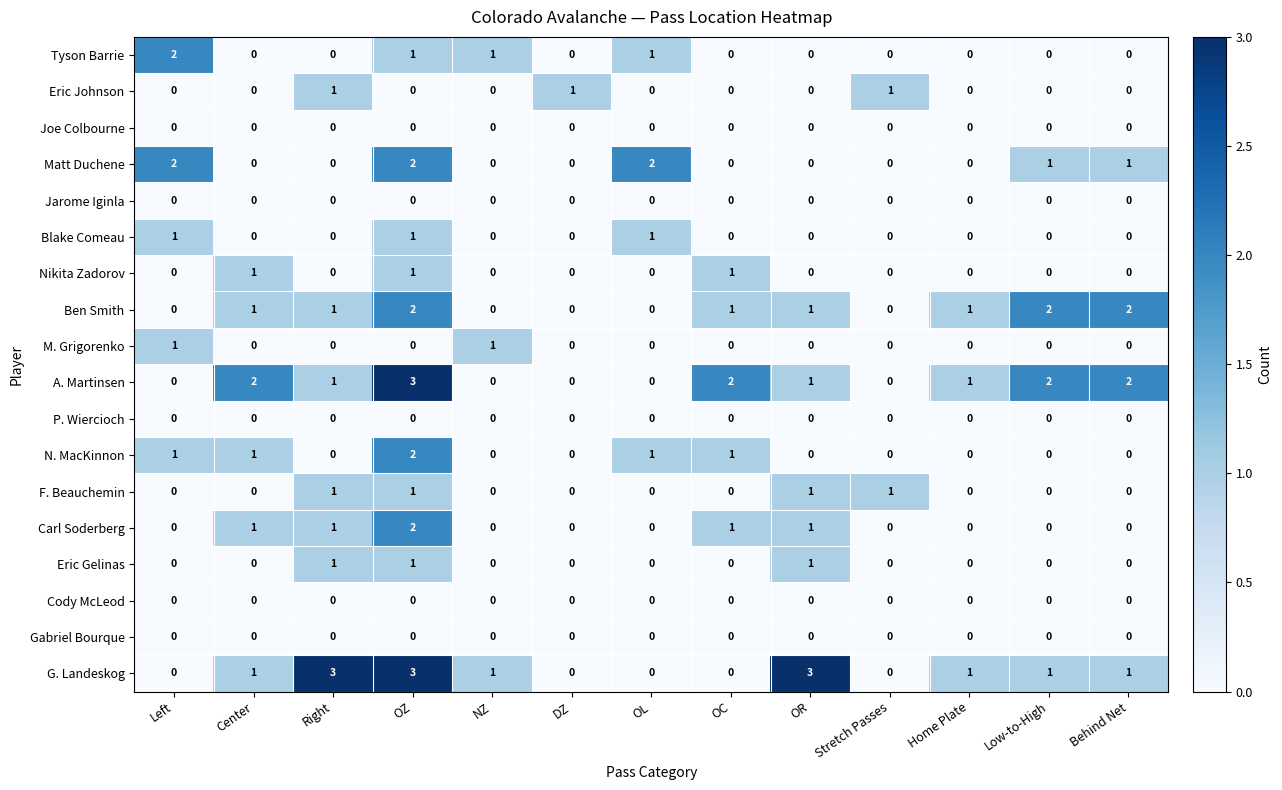

The value of Ben Smith at Behind Net is 4. True or false?

False